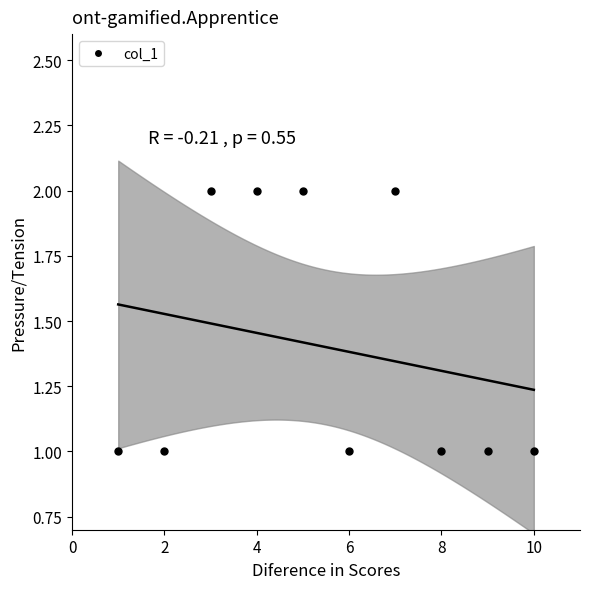

What is the range of X values (max minus min)?

9